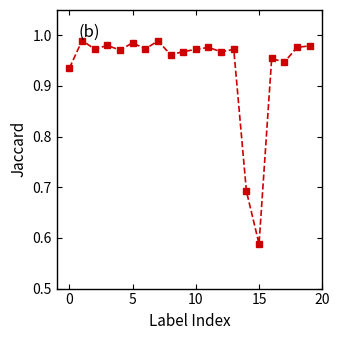

True or false: there are more than 2 points higher than both neighbors.

True